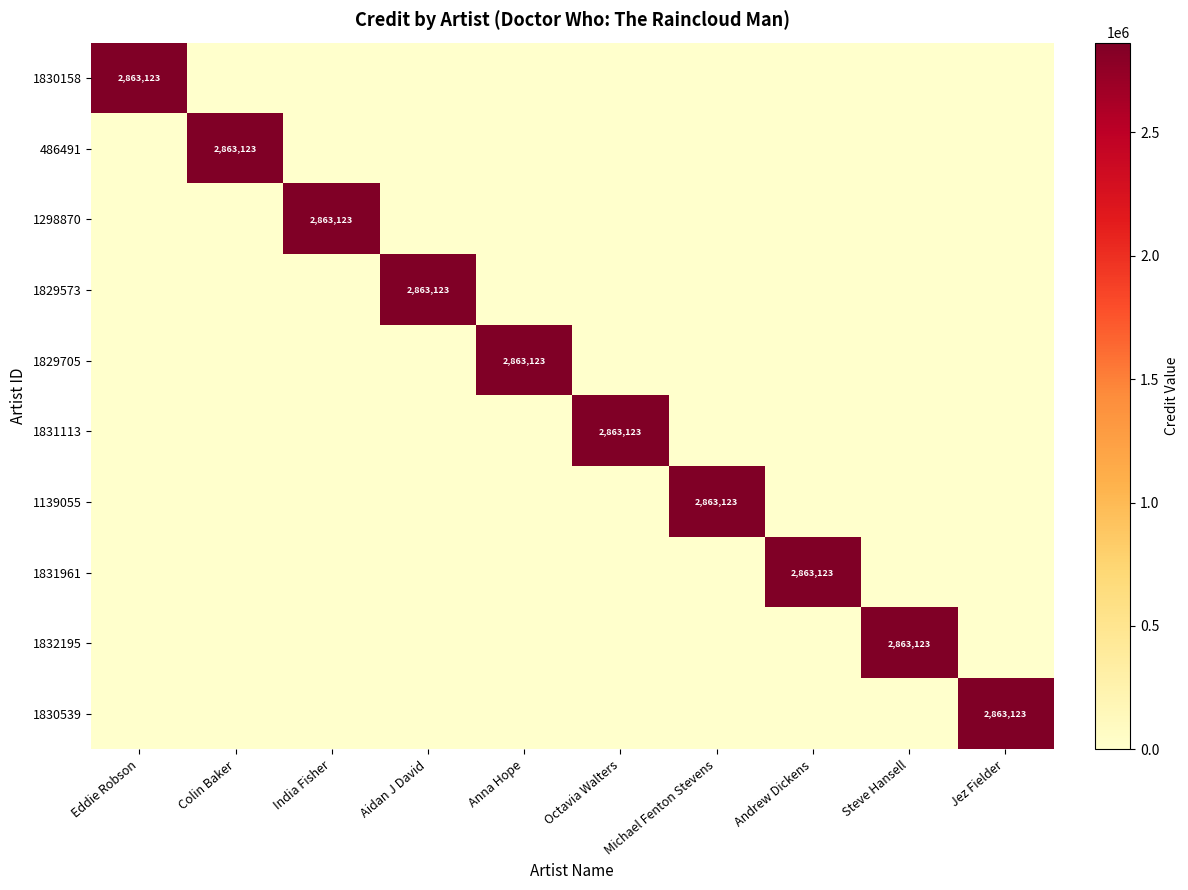

At which category is the sum across all series the highest?

Eddie Robson